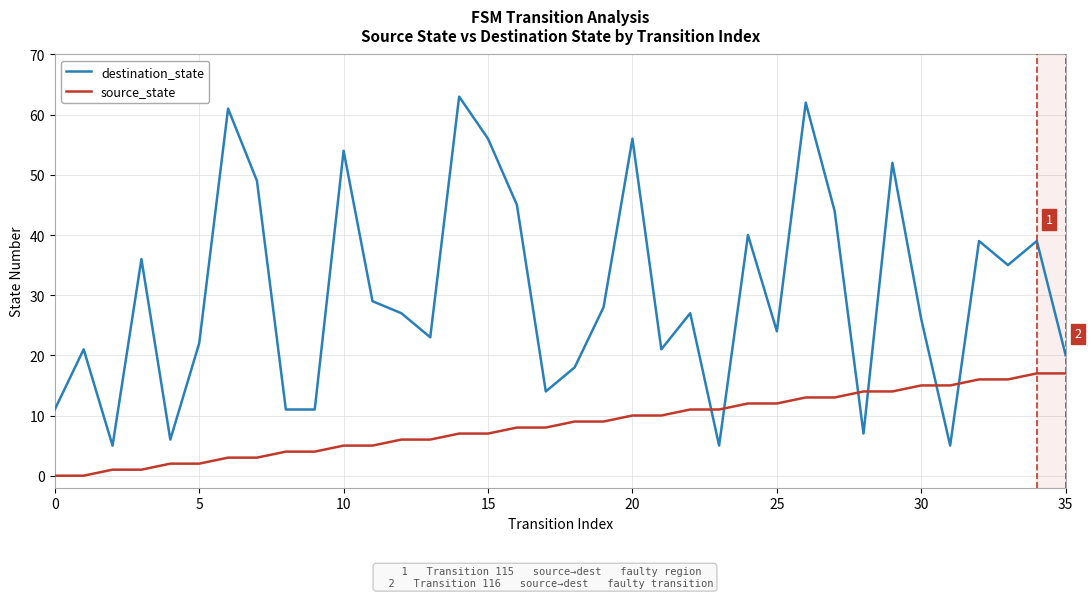

Reading left to right, what are all the values shown in this chart?

destination_state: 11	21	5	36	6	22	61	49	11	11	54	29	27	23	63	56	45	14	18	28	56	21	27	5	40	24	62	44	7	52	26	5	39	35	39	20
source_state: 0	0	1	1	2	2	3	3	4	4	5	5	6	6	7	7	8	8	9	9	10	10	11	11	12	12	13	13	14	14	15	15	16	16	17	17